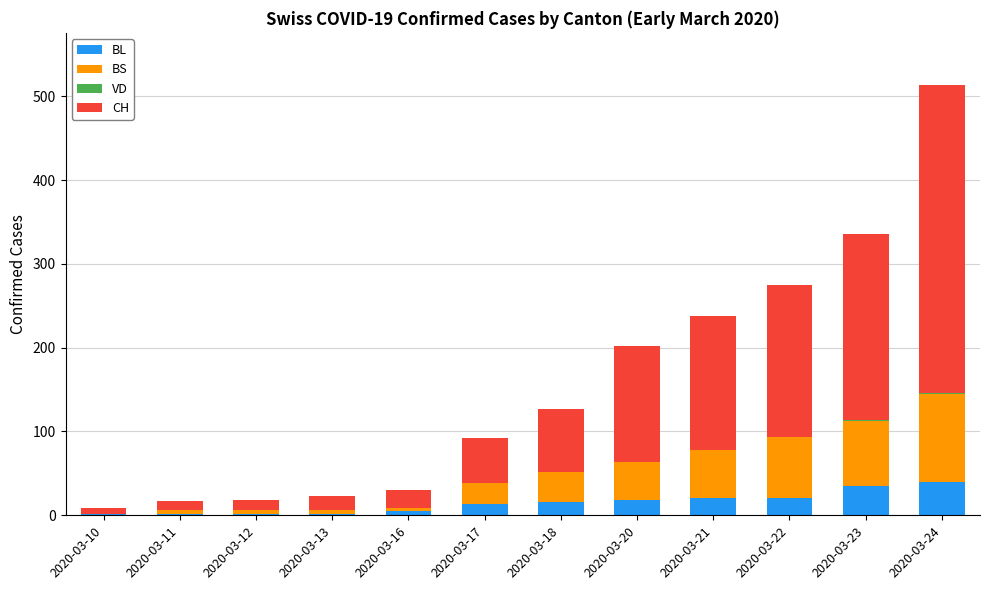

True or false: BL has a value of 14 at 2020-03-24.

False